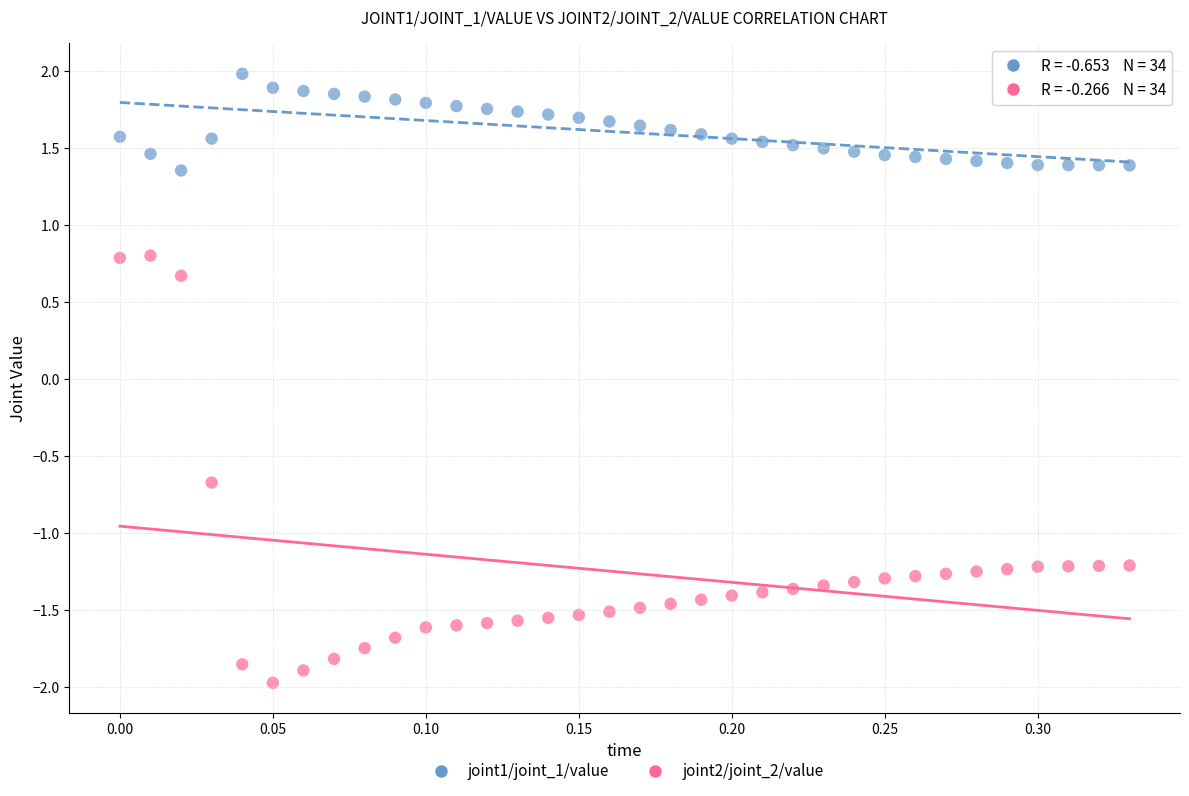

Across all data points, what is the range of X values (max minus min)?

0.3